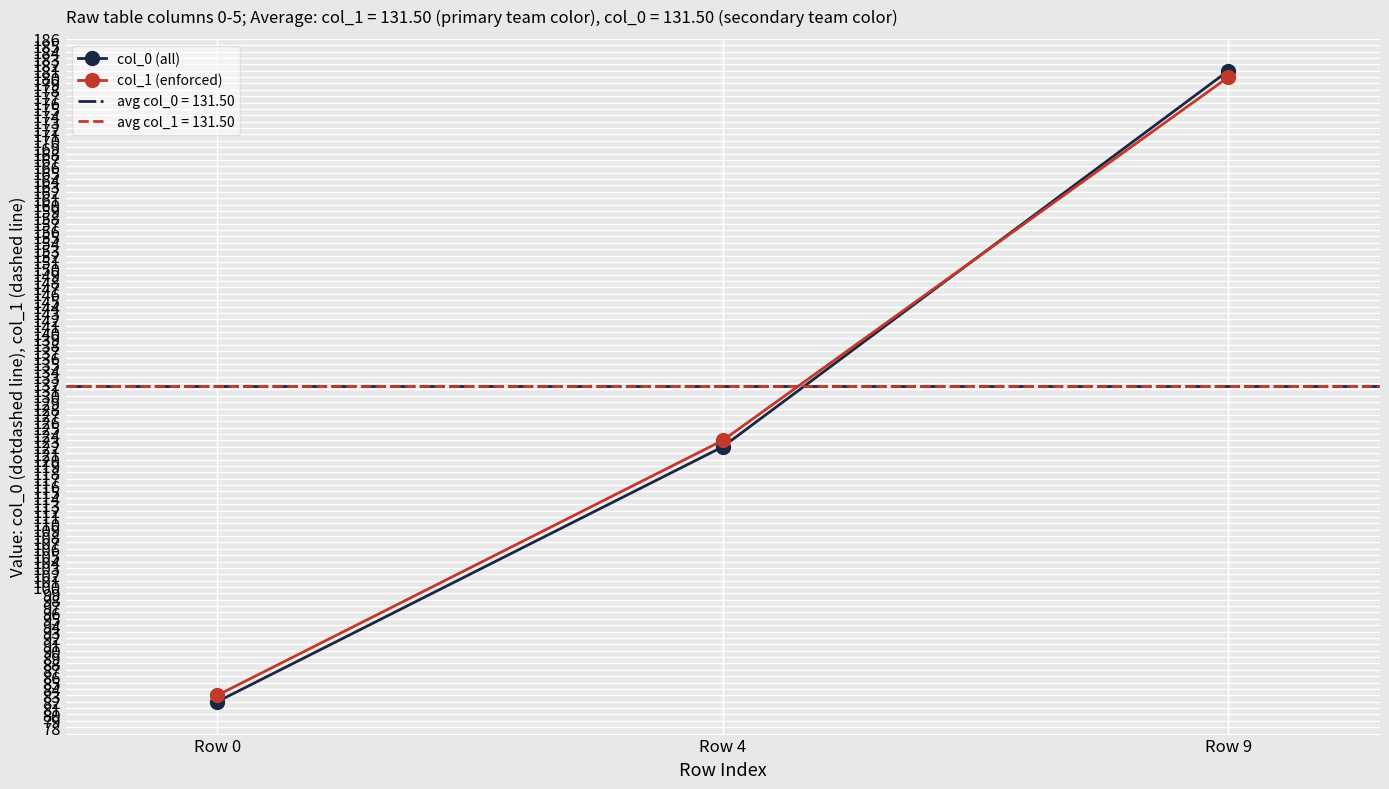

At which category is the sum across all series the highest?

Row 9